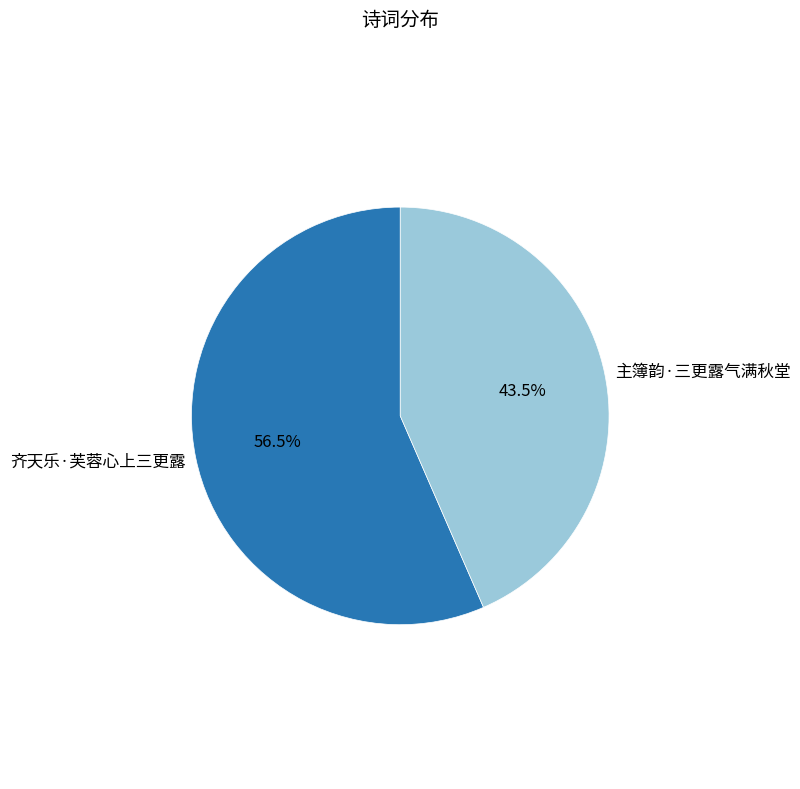

Which category has the smallest portion of the pie?

主簿韵·三更露气满秋堂